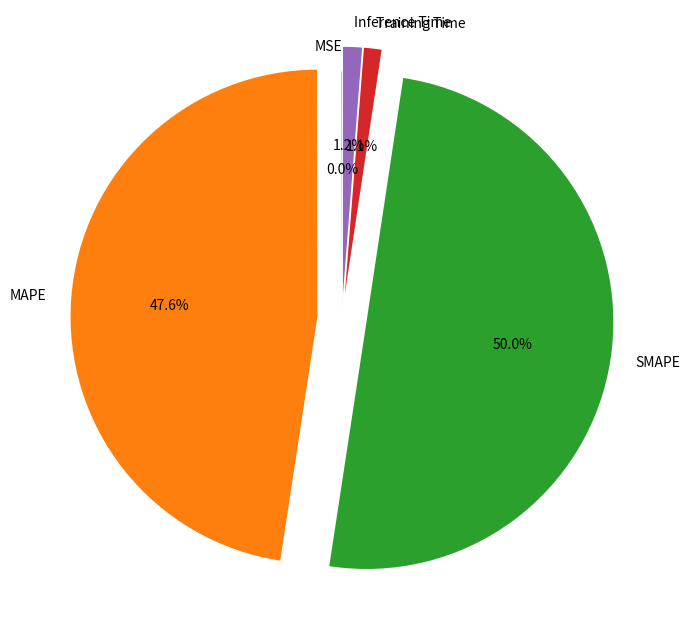

What percentage is the SMAPE slice, to the nearest percent?

50%